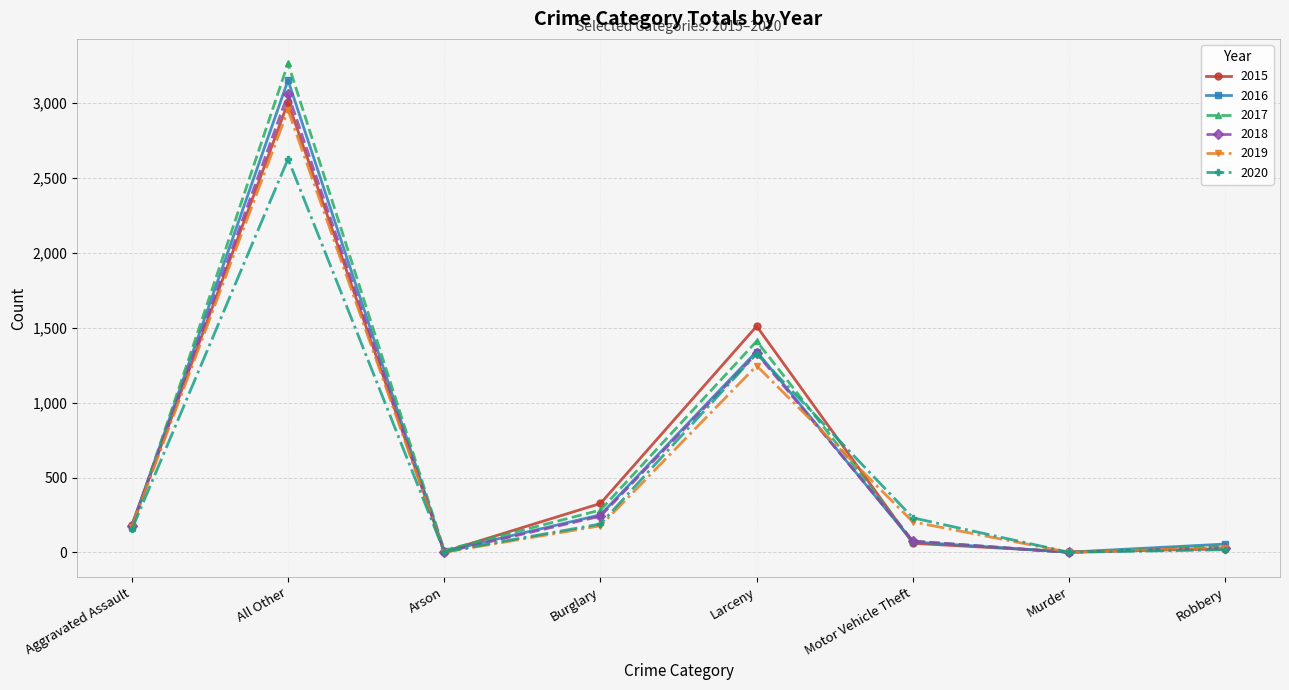

The value of 2019 at Aggravated Assault is 45. True or false?

False